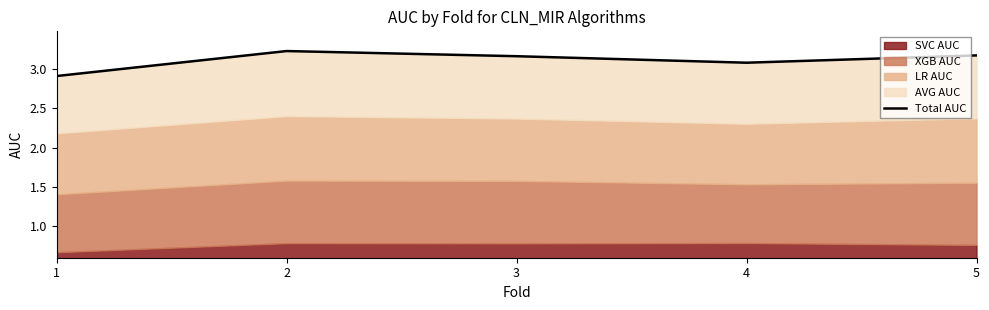

What is the sum of all values?

15.6